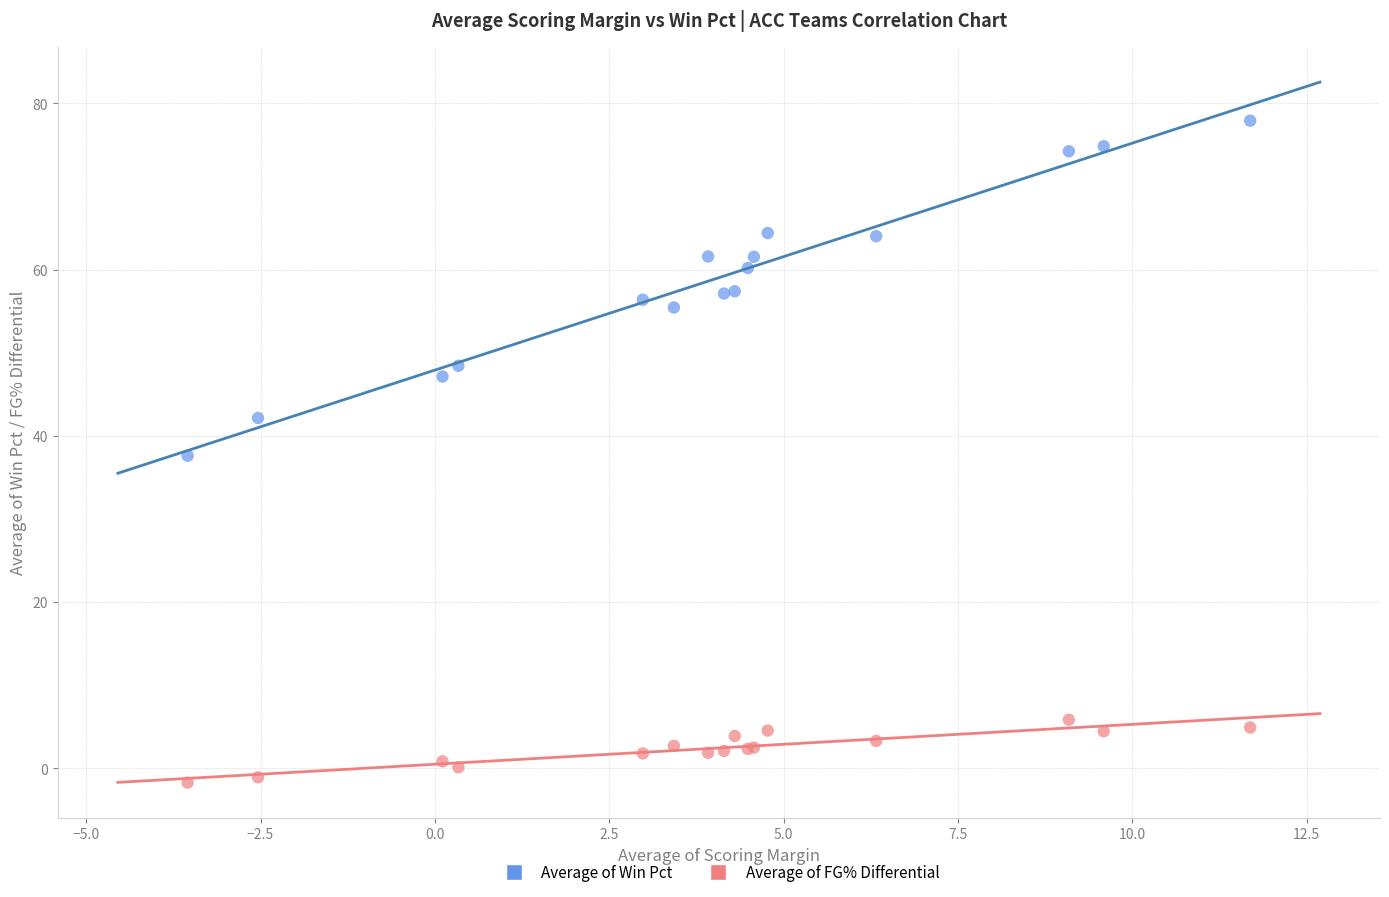

Which series reaches the minimum Y coordinate?

Average of FG% Differential